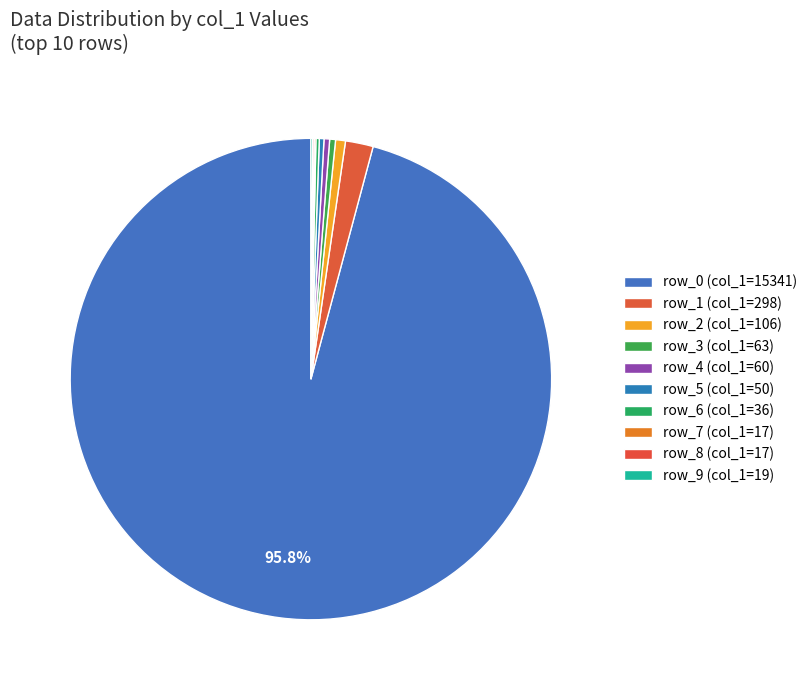

Which category accounts for the majority?

row_0